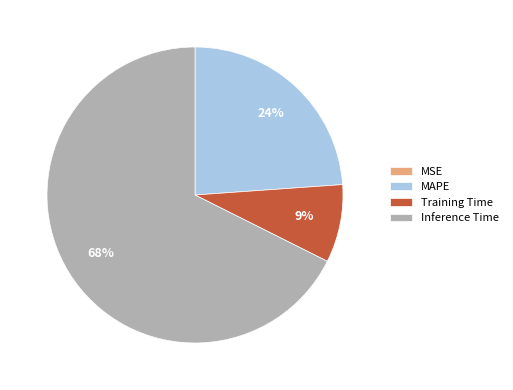

To the nearest percent, what percentage of the pie is MAPE?

24%